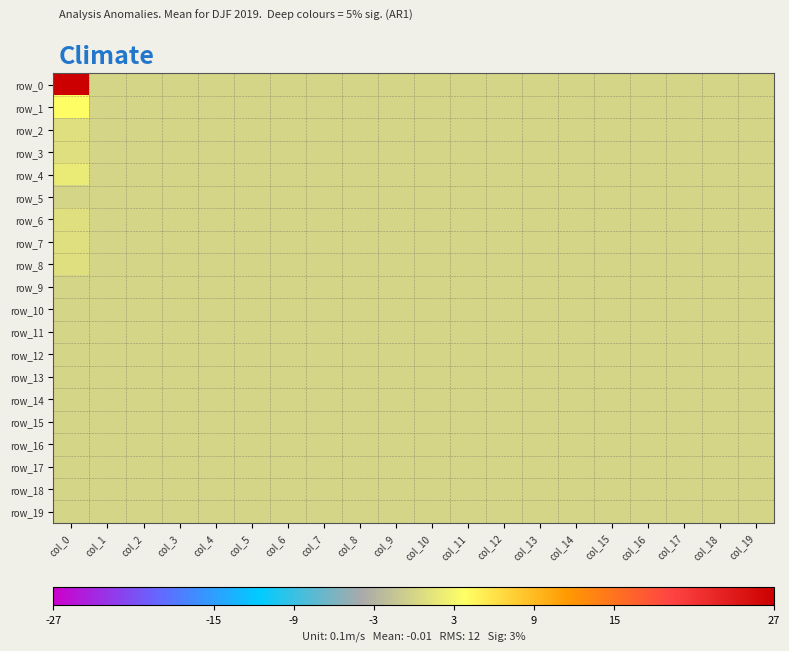

How many data points does each series have?

20